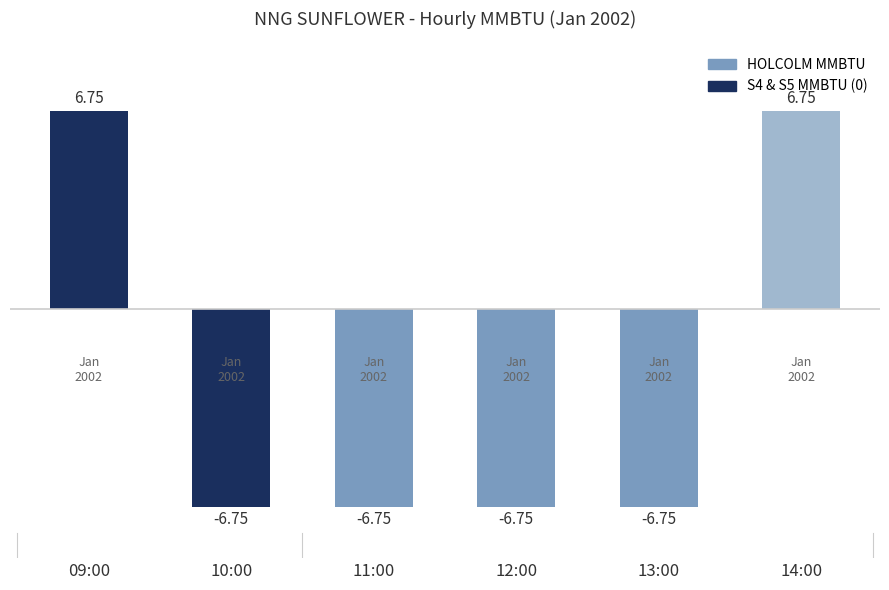

What is the difference between the values at 13:00 and 14:00?

13.5